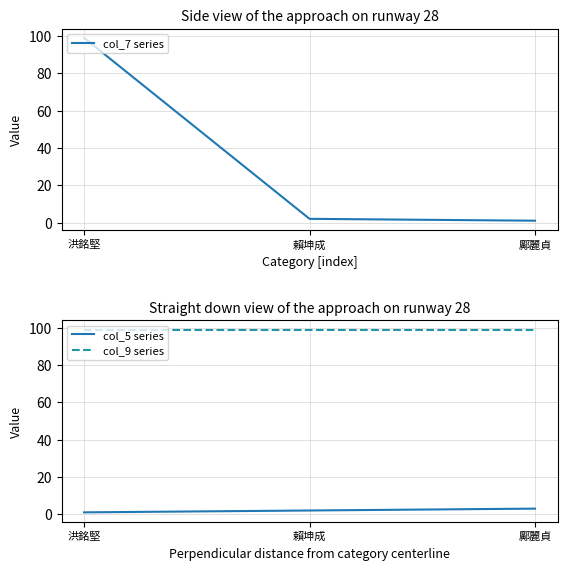

What is the minimum value shown in the chart?

1